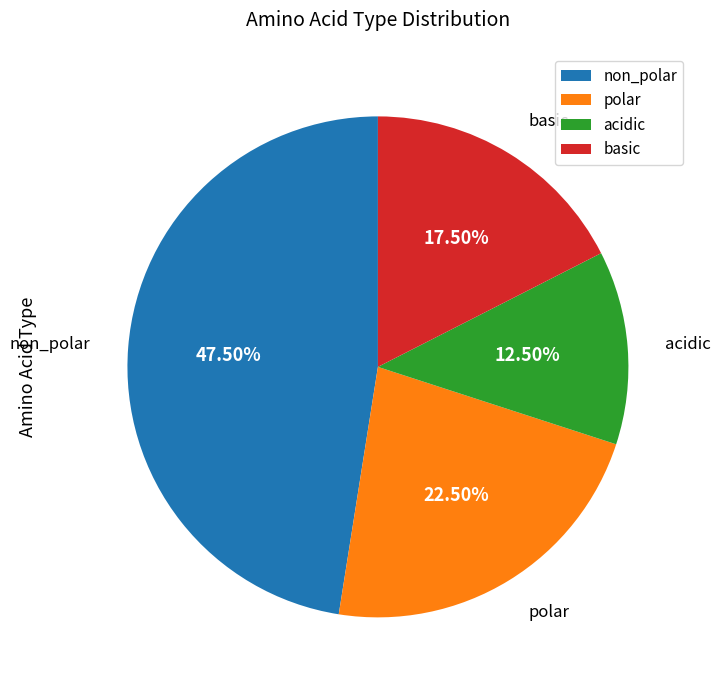

Which category has the smallest portion of the pie?

acidic